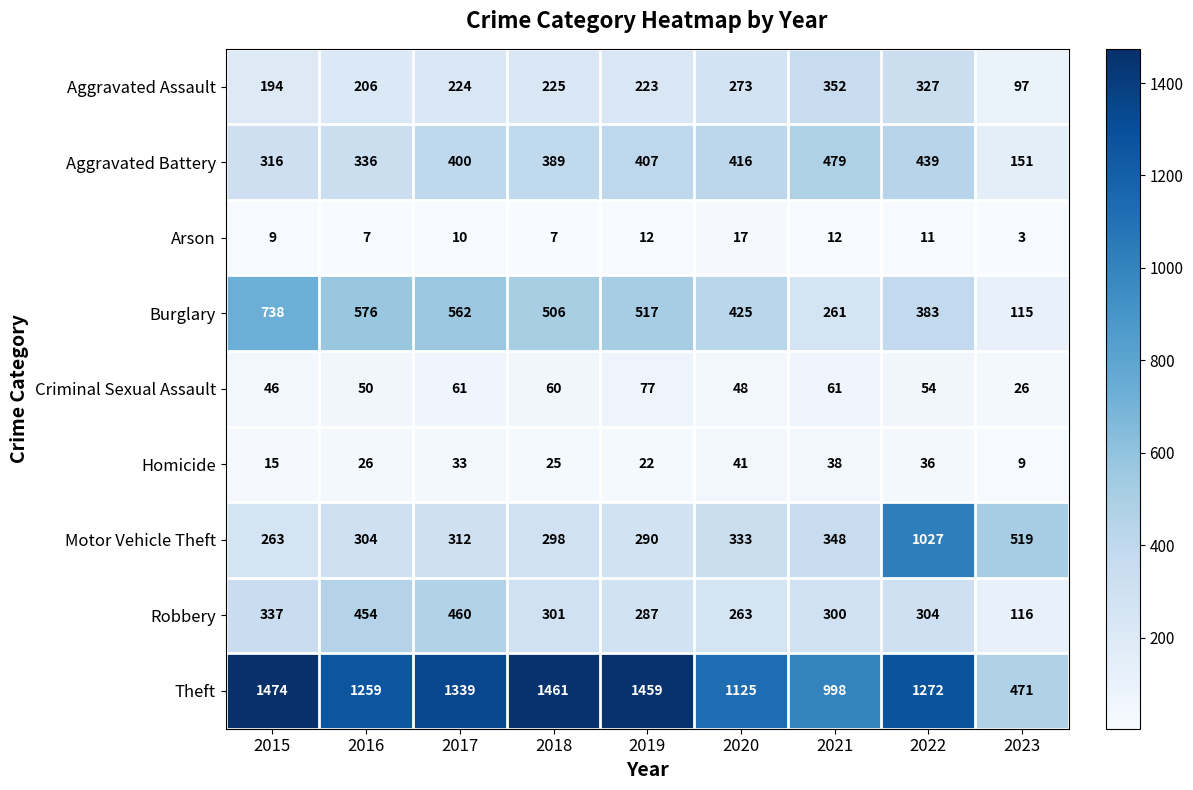

Is the value of Criminal Sexual Assault at 2020 greater than the value of Theft at 2022?

No